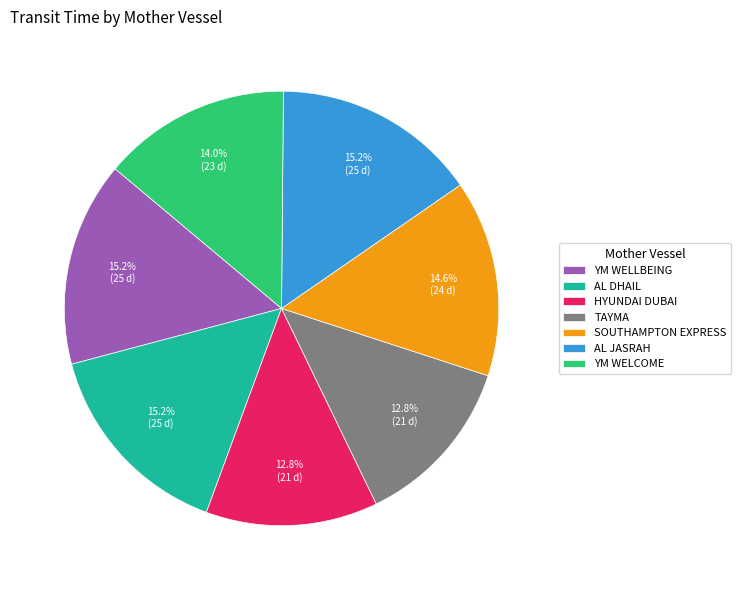

How many slices are in this pie chart?

7